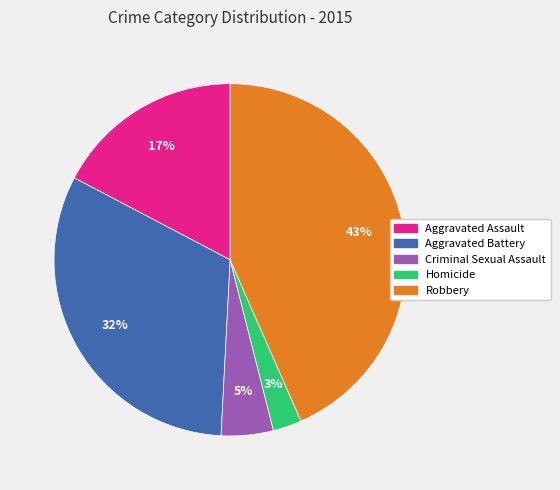

To the nearest percent, what is the difference between the Robbery and Aggravated Assault slice percentages?

26%